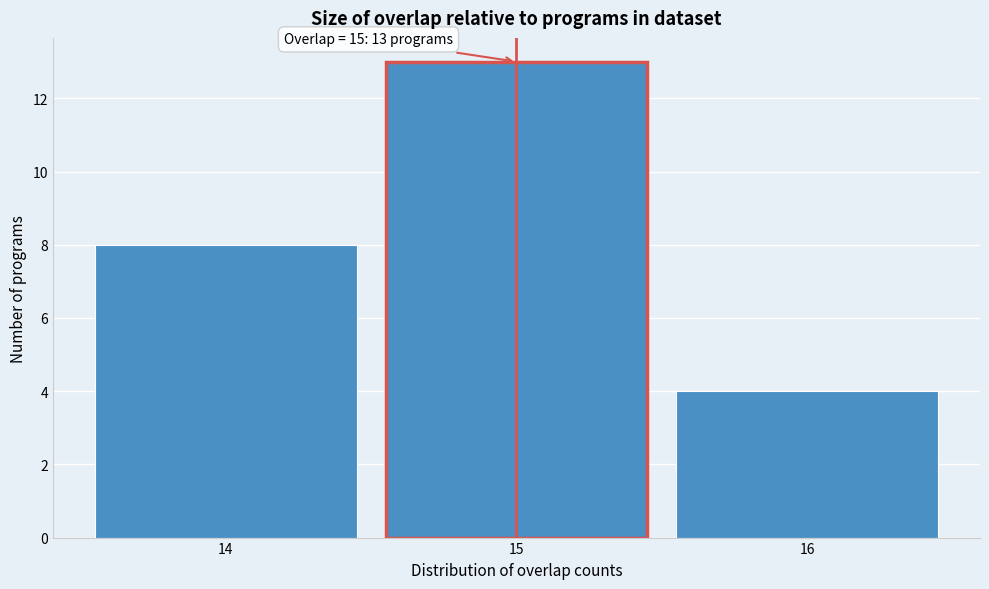

Which range on the x-axis has the tallest bar?

14.5 to 15.5